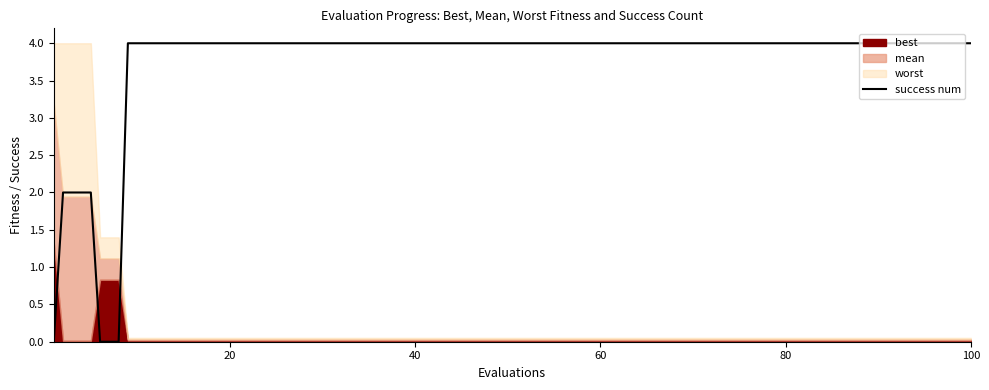

Is it true that success num equals 4 at 20?

True